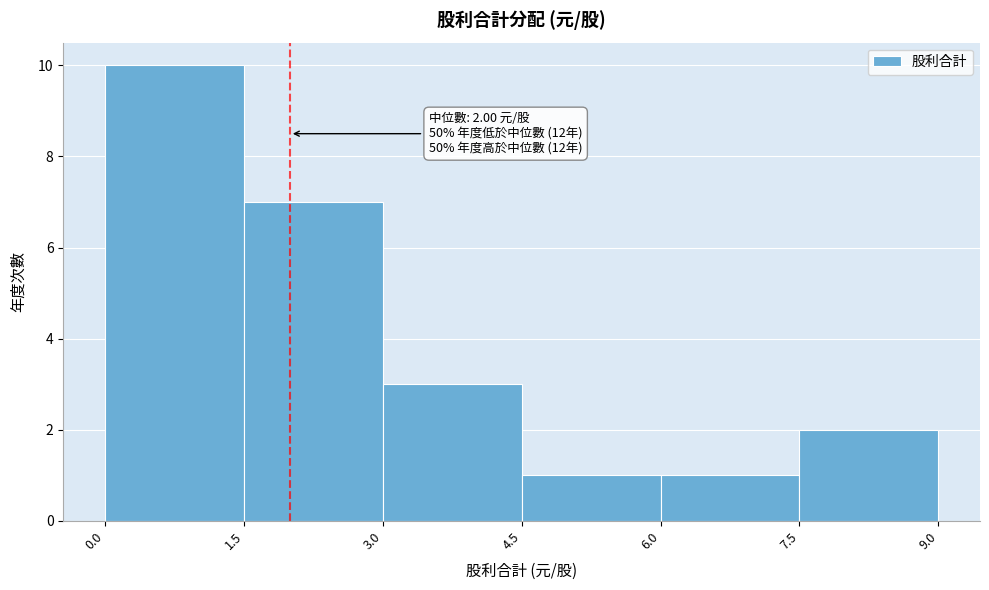

Which range on the x-axis has the tallest bar?

0.0 to 1.5